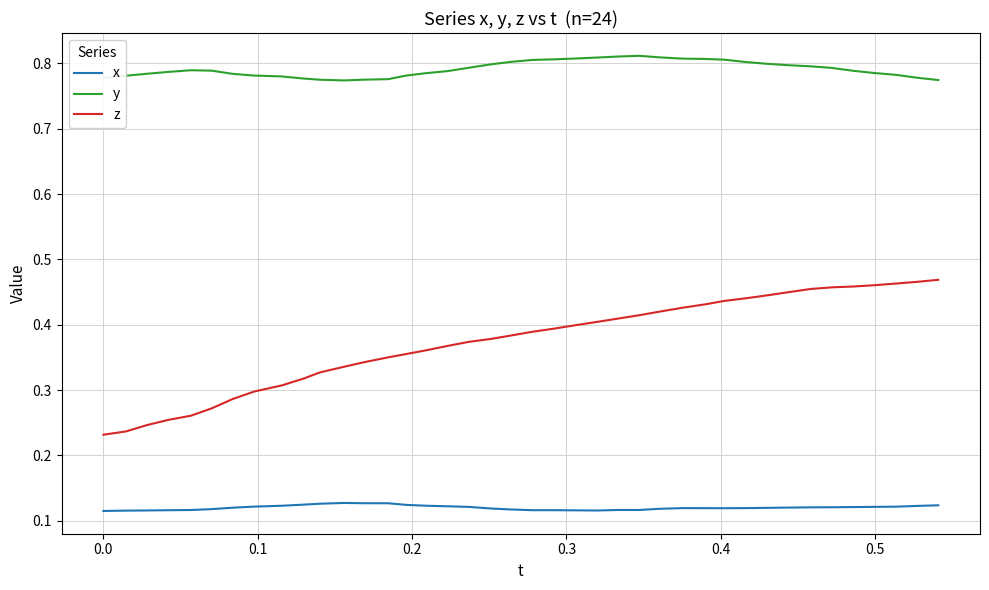

Which series has the largest total across all categories?

y